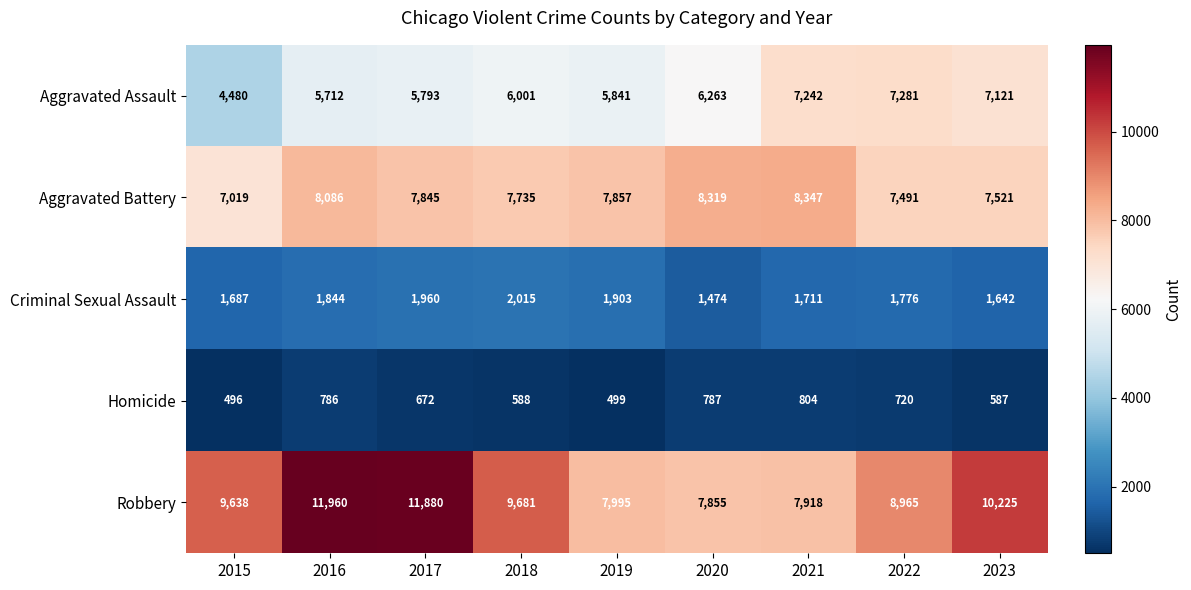

What is the total value across all series at 2015?

23320